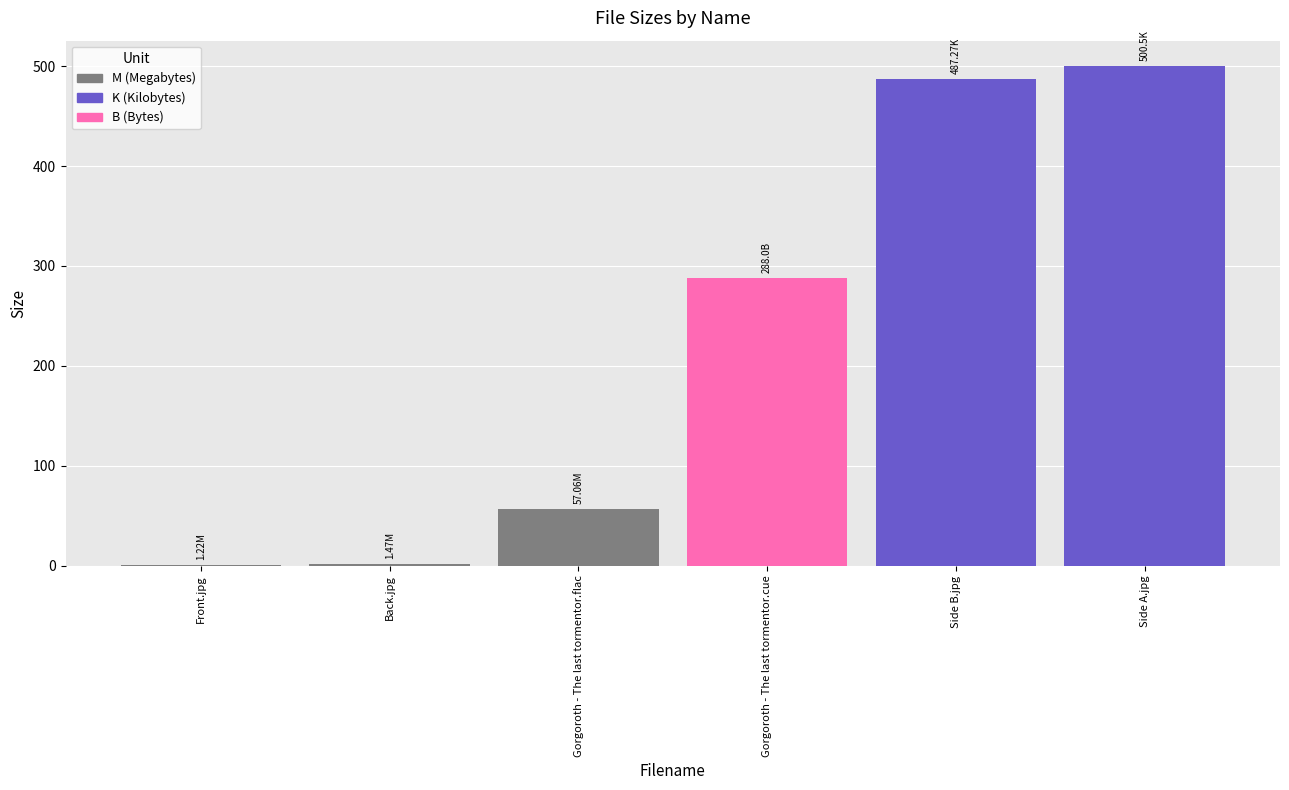

What is the ratio of the value at Gorgoroth - The last tormentor.cue to the value at Side B.jpg?

0.6